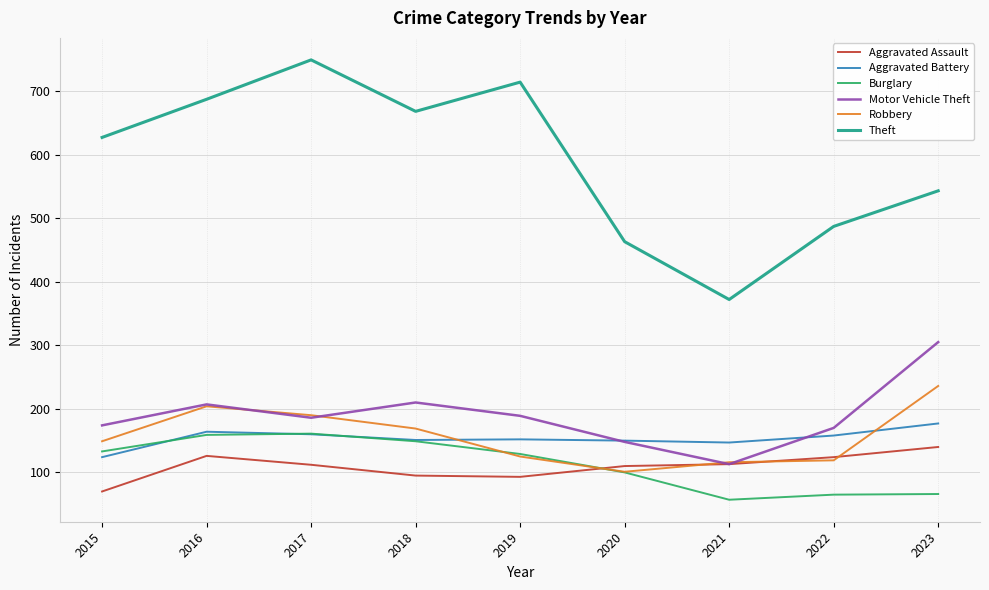

How many intersections are there between Burglary and Aggravated Assault?

1